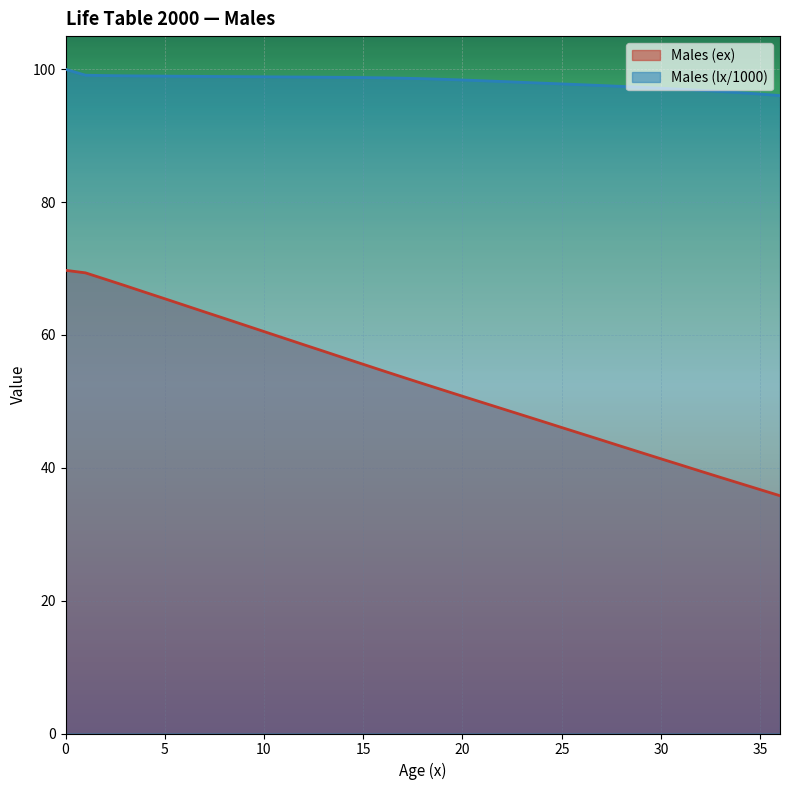

Between 13 and 11, which is larger?

11